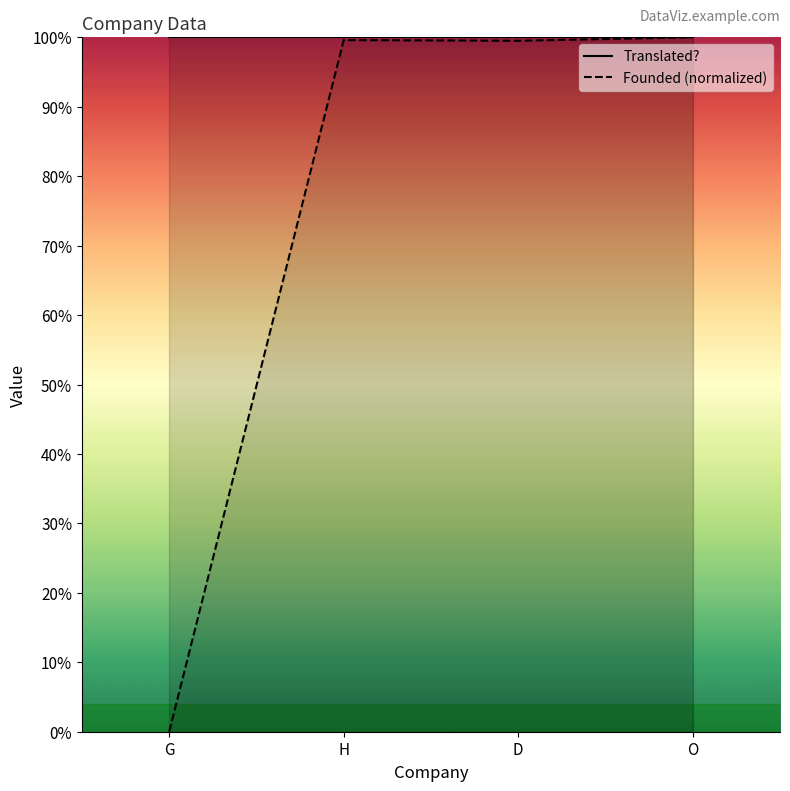

How many series are shown in this chart?

1